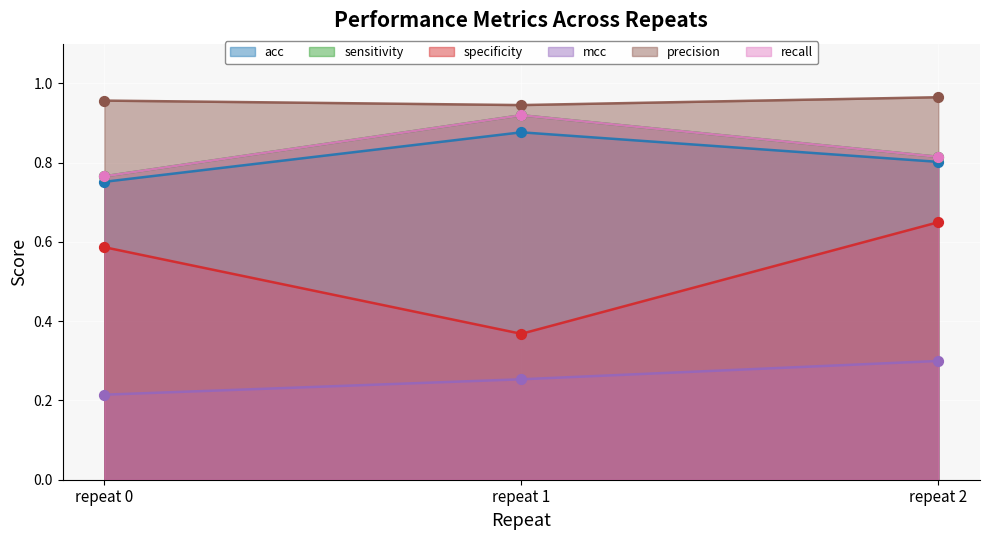

At which category is the sum across all series the highest?

repeat 2